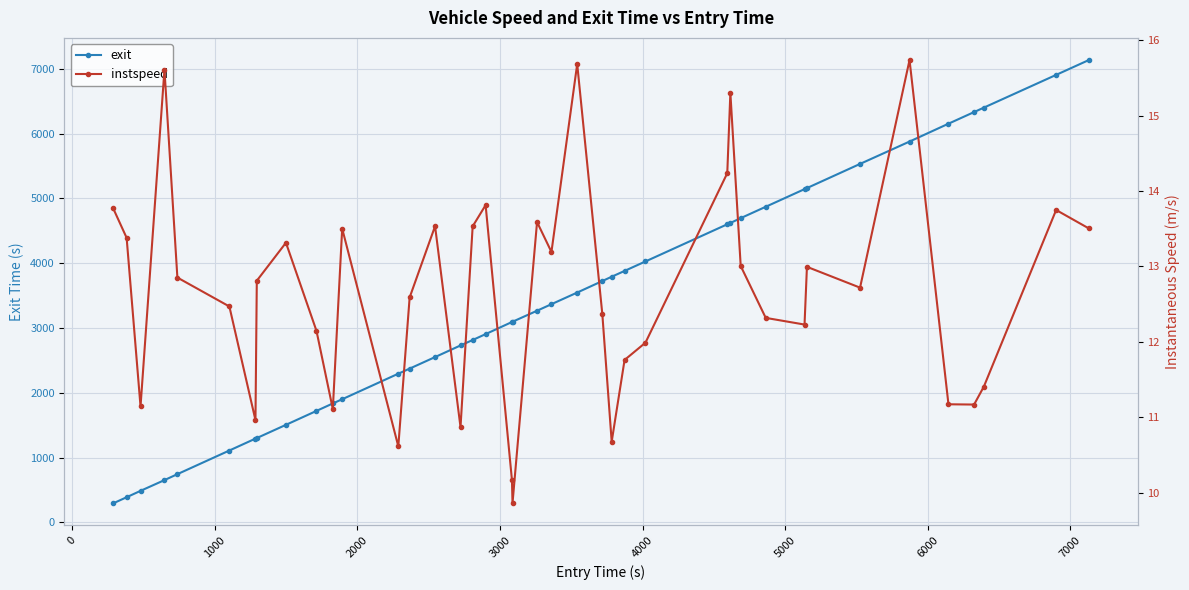

What is the value of the exit point at the 33rd from the left?

5159.5